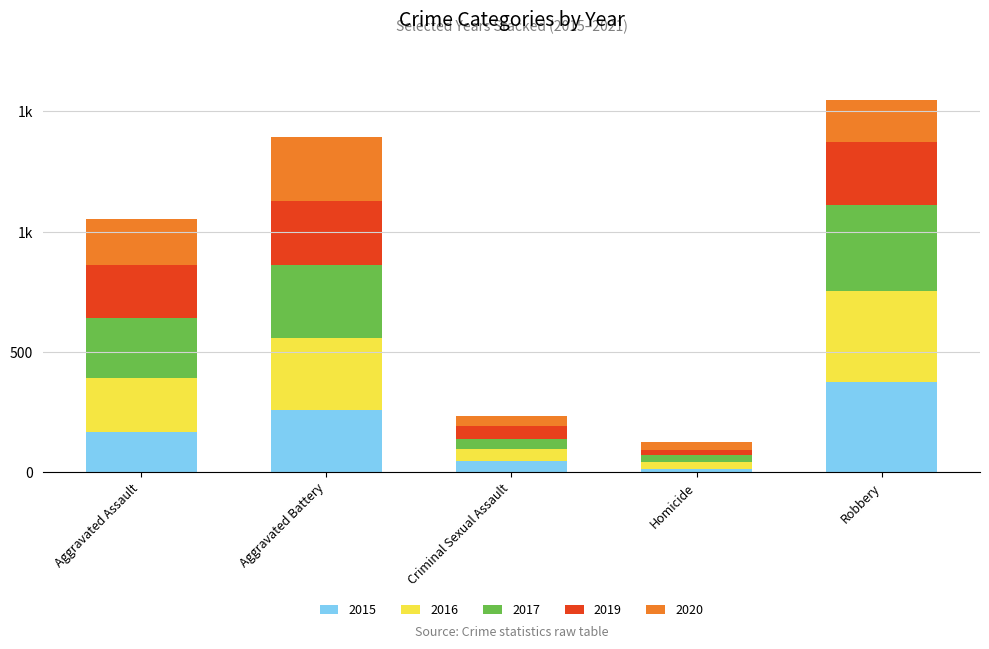

The 2016 series shows 598 at Robbery. True or false?

False